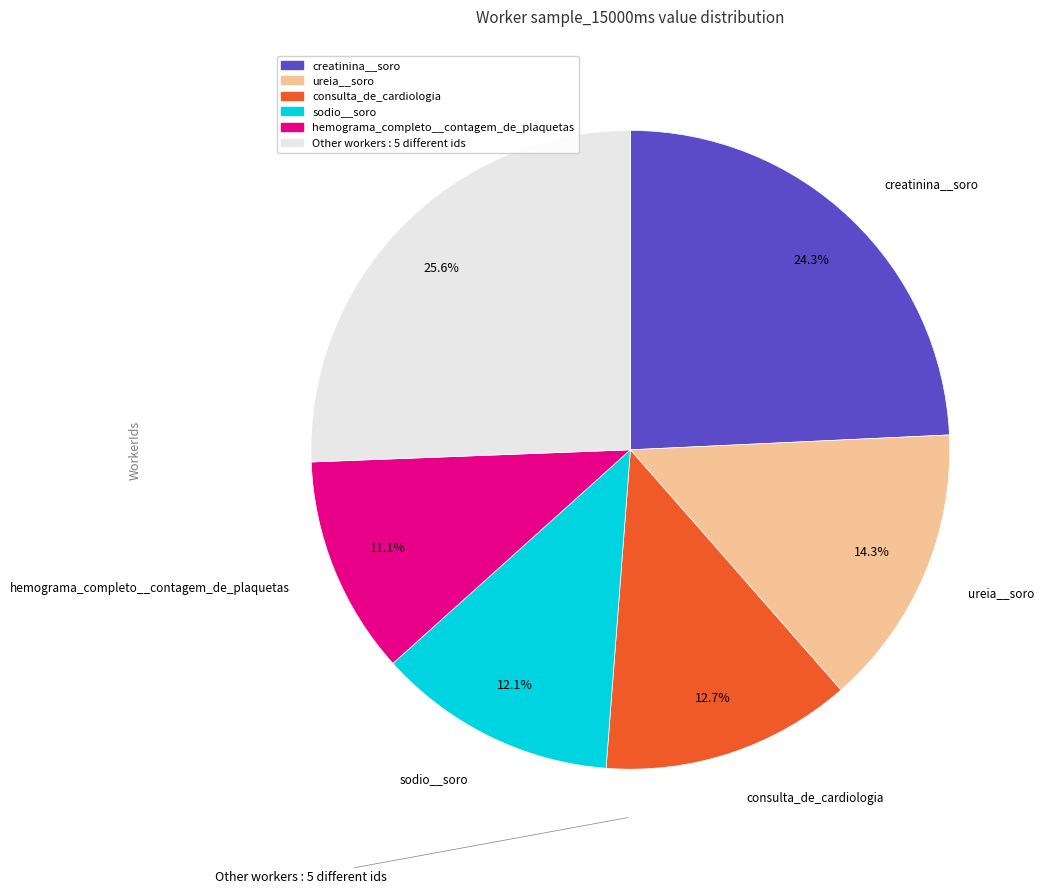

Is there a majority slice in this chart?

No